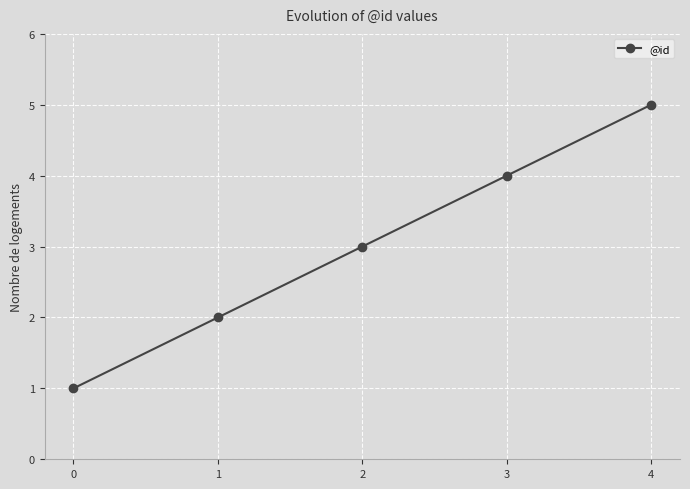

Reading left to right, what are all the values shown in this chart?

0=1	1=2	2=3	3=4	4=5